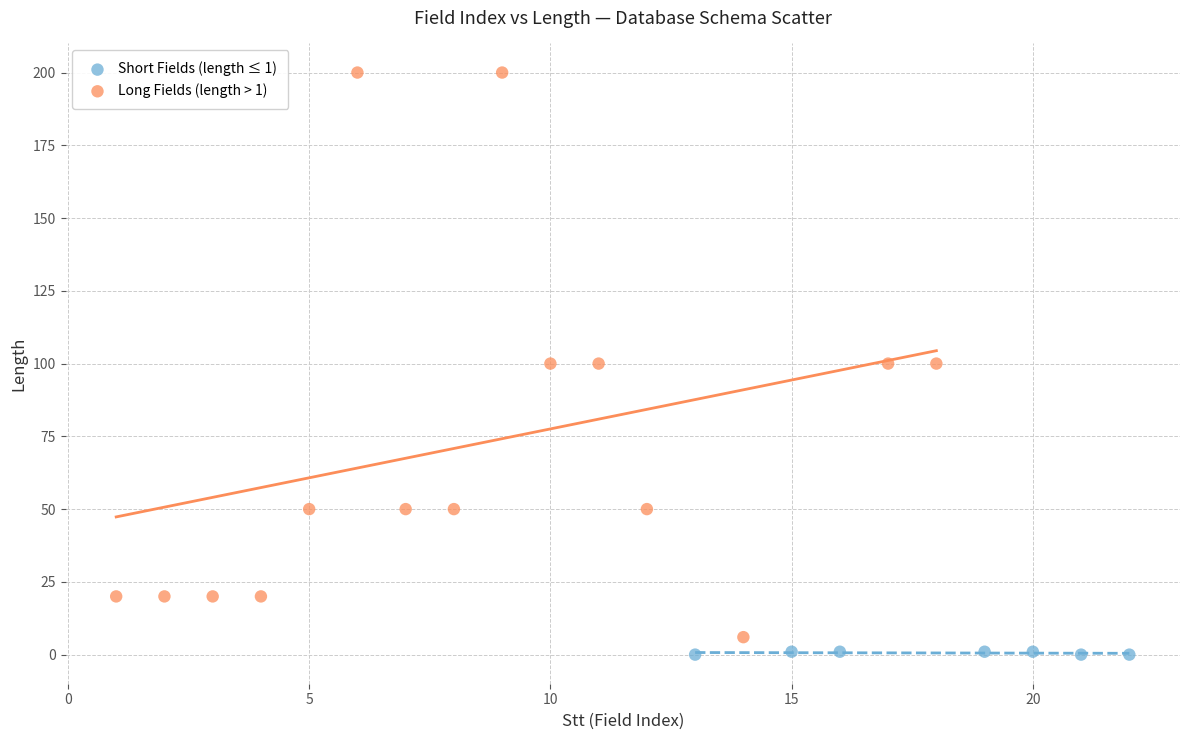

Which series contains the lowest Y value?

Short Fields (length ≤ 1)